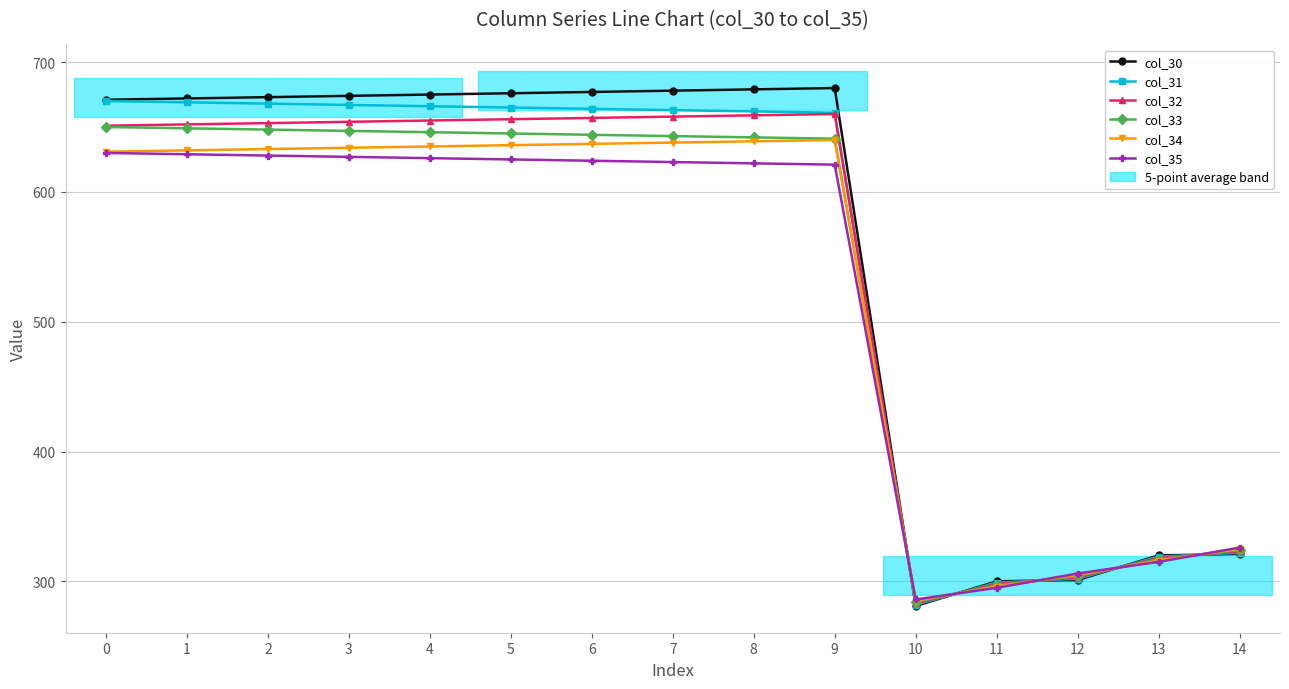

The col_30 series shows 166.9 at 0. True or false?

False